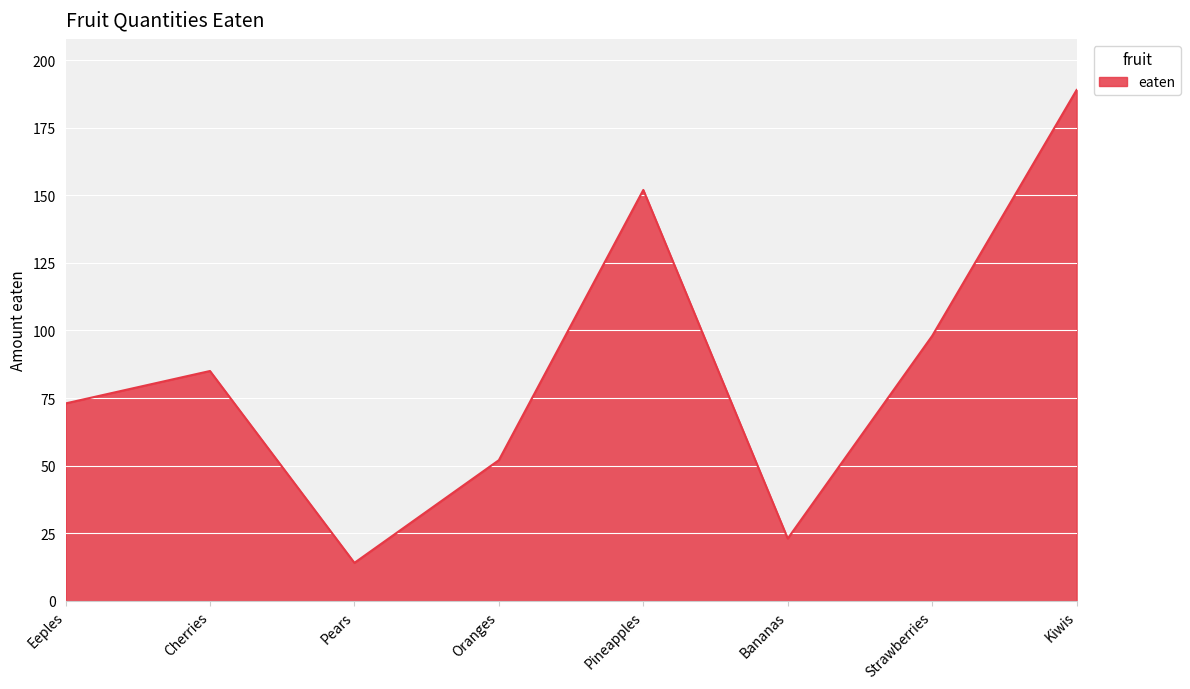

Count the number of data series in this chart.

1